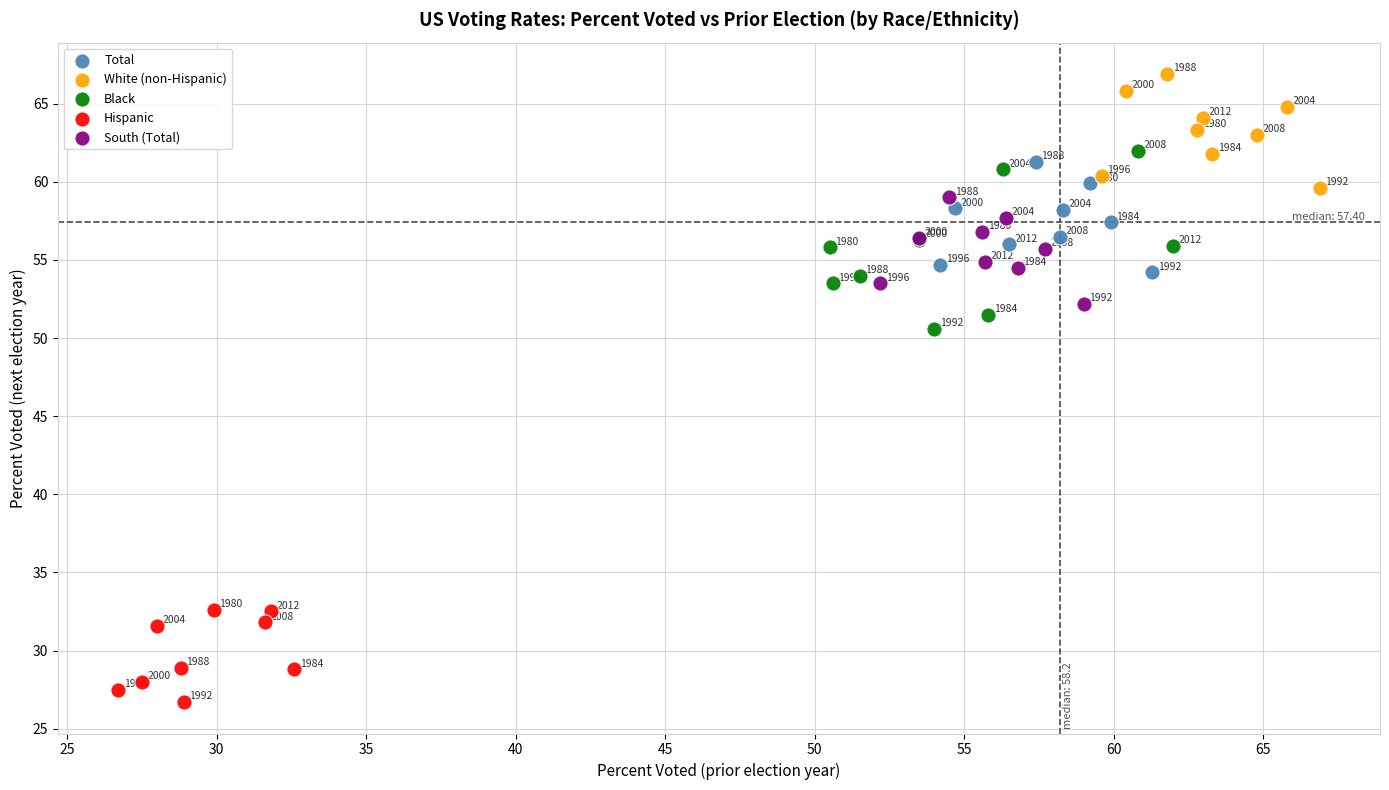

Which series contains the lowest Y value?

Hispanic